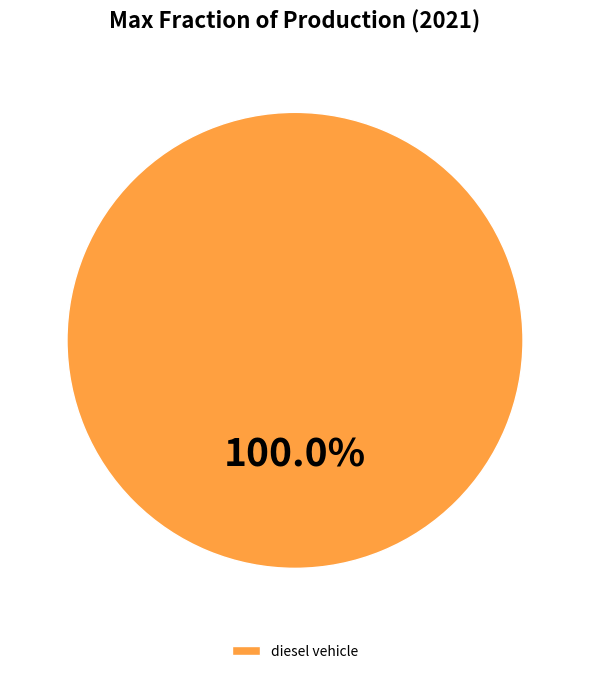

Rank the categories by value from lowest to highest.

diesel vehicle